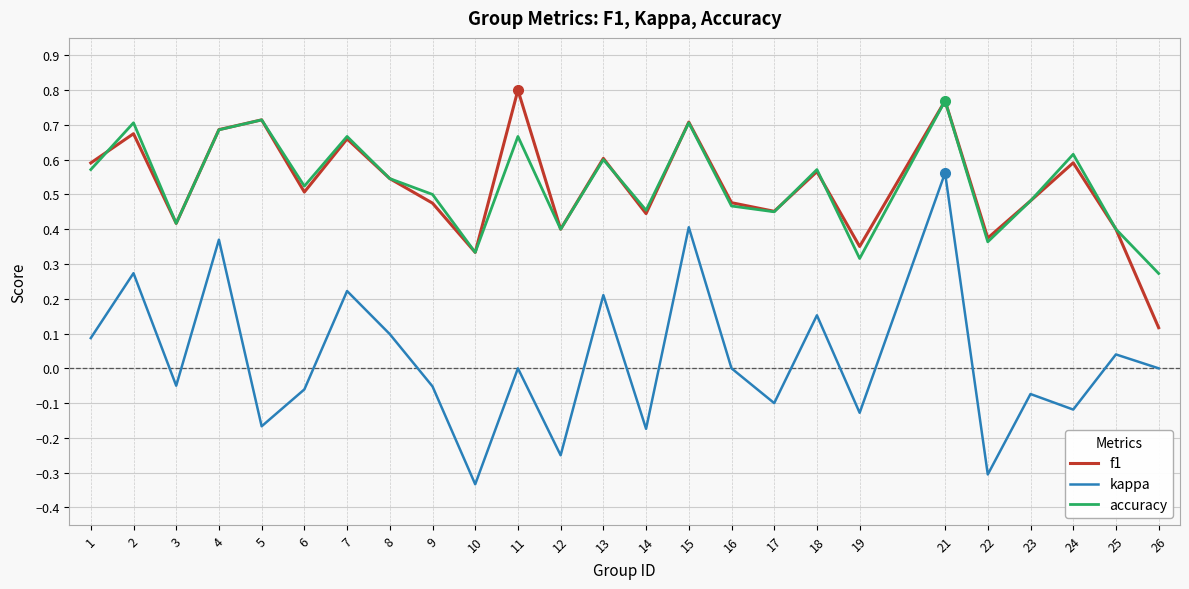

True or false: accuracy has more than 0 points higher than both neighbors.

True